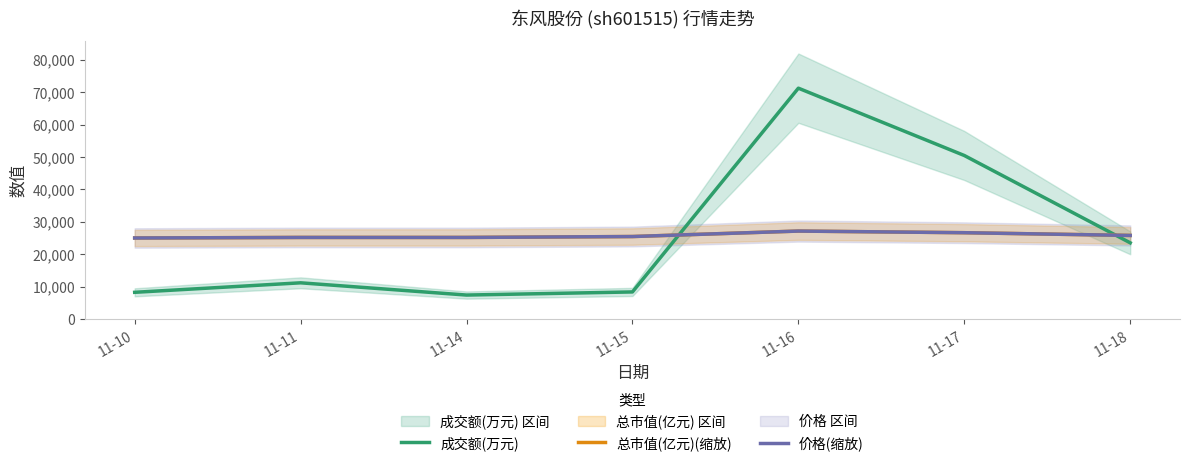

Which series has the largest total across all categories?

成交额(万元)